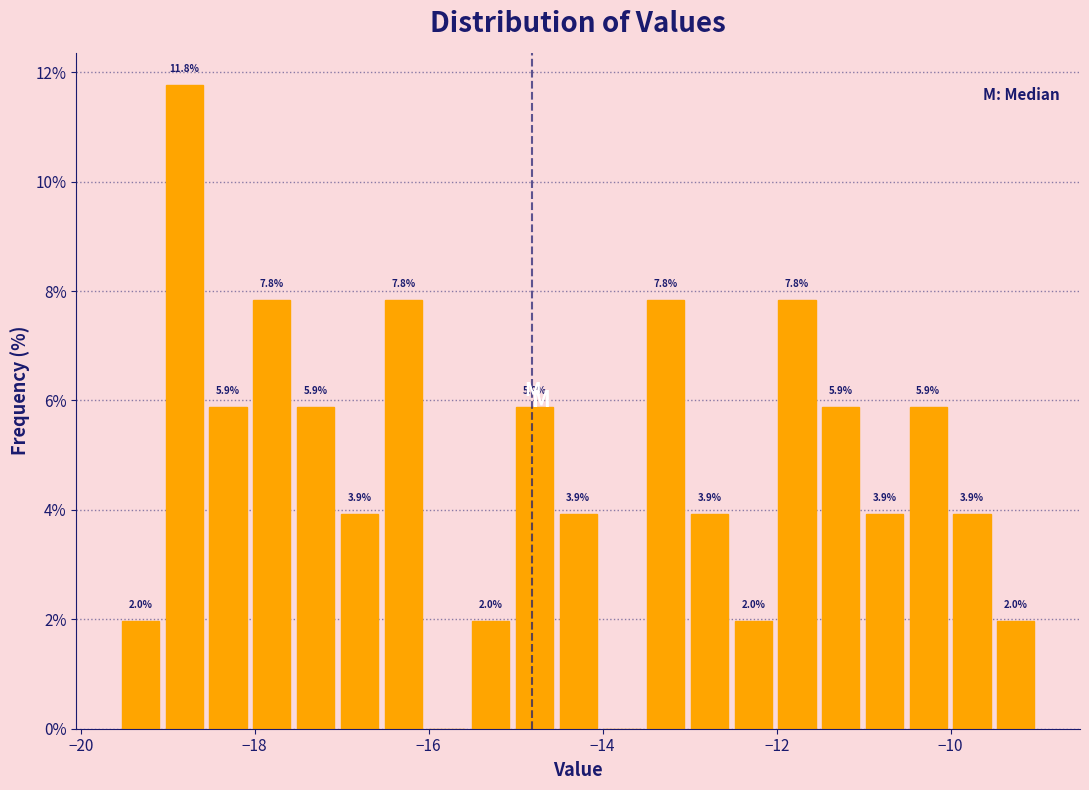

Read against the x-axis, roughly where is the centre of the tallest bar?

-18.8